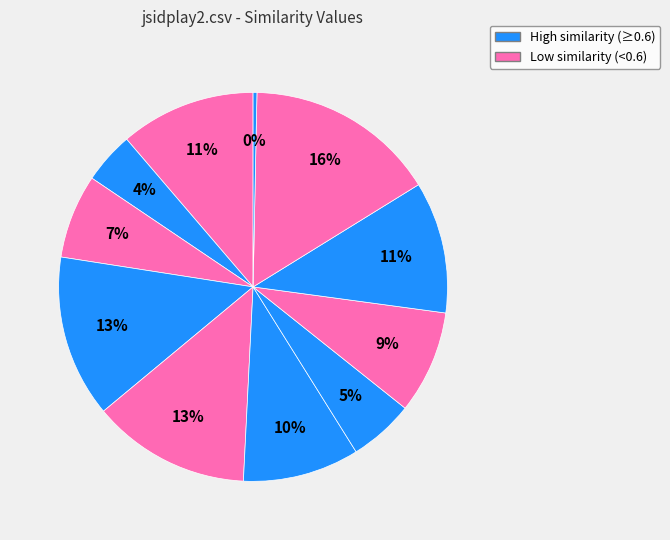

Count the number of slices in the pie.

11